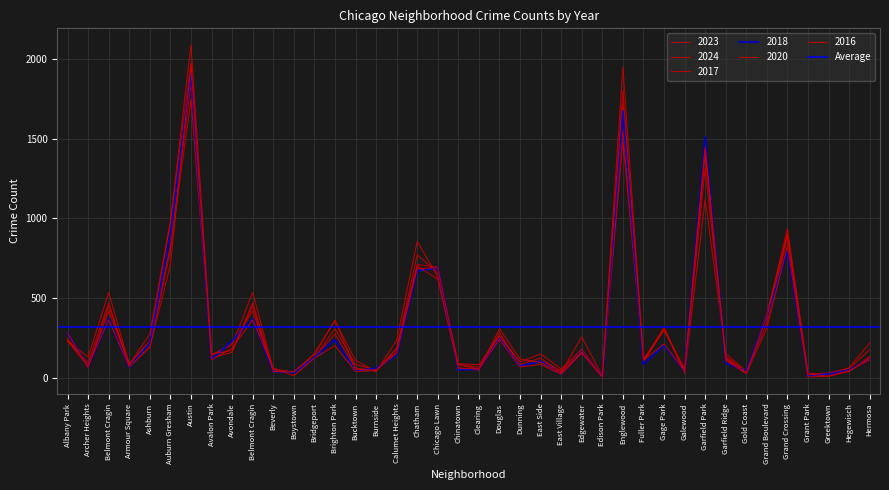

Reading left to right, extract all data points from this chart.

2023: 231	132	536	87	228	823	1848	144	208	536	56	35	153	358	111	39	236	856	633	84	68	262	101	151	57	180	10	1552	102	304	48	1313	135	35	404	898	16	22	65	219
2024: 229	97	471	72	194	797	1745	127	161	471	50	38	127	276	63	50	180	772	658	90	83	264	86	125	34	258	11	1479	107	319	28	1120	153	41	345	878	24	32	61	178
2017: 235	69	420	87	233	978	1972	142	218	420	46	33	128	309	85	50	162	711	695	63	49	285	72	108	46	166	12	1726	110	301	58	1401	119	31	392	936	30	20	43	134
2018: 281	69	370	69	218	898	1912	115	233	370	41	34	129	240	47	60	145	670	691	52	55	246	74	105	26	164	9	1672	87	205	42	1510	94	43	388	794	15	24	49	118
2020: 246	78	364	70	193	708	1959	113	188	364	62	14	124	203	41	47	185	703	618	63	56	242	69	85	24	157	5	1801	112	213	43	1426	109	28	313	828	7	11	46	114
2016: 282	65	451	83	276	983	2086	151	172	451	40	39	147	363	55	49	157	686	690	84	55	308	119	97	32	162	12	1948	118	305	42	1448	126	33	384	908	26	11	42	124